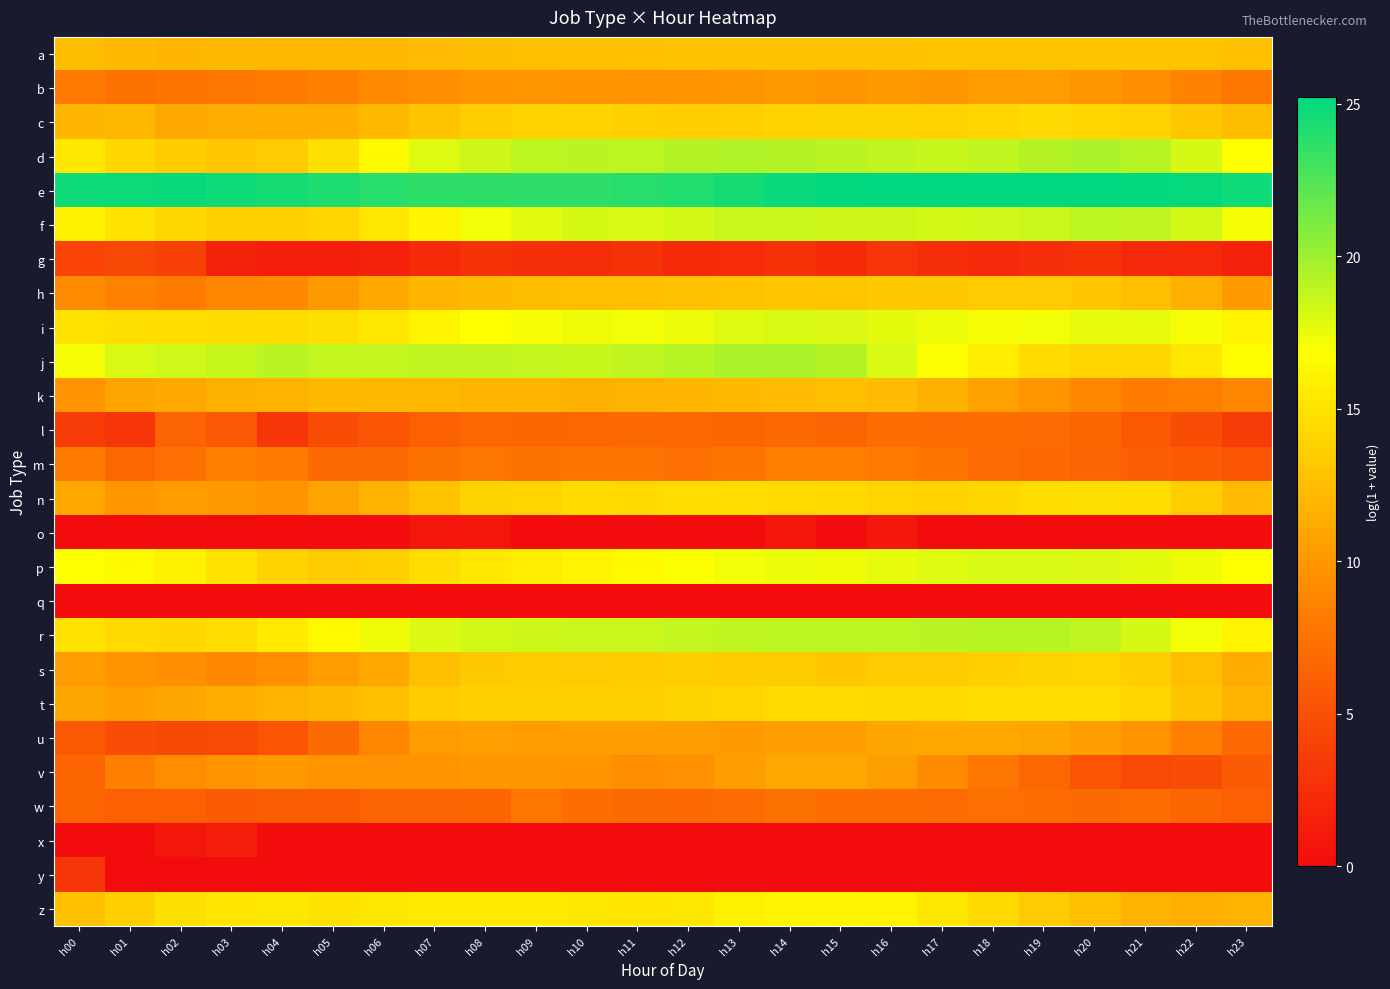

Reading left to right, list all the values displayed in this chart.

a: h00=12.5	h01=12.2	h02=12.1	h03=12.2	h04=12.2	h05=12.2	h06=12.3	h07=12.4	h08=12.5	h09=12.5	h10=12.6	h11=12.7	h12=12.8	h13=12.8	h14=12.7	h15=12.7	h16=12.8	h17=12.8	h18=12.9	h19=13.0	h20=13.0	h21=13.0	h22=12.8	h23=12.7
b: h00=8.1	h01=7.4	h02=7.6	h03=7.7	h04=8.3	h05=8.4	h06=9.2	h07=9.5	h08=9.8	h09=9.9	h10=9.7	h11=9.8	h12=9.7	h13=9.9	h14=10.1	h15=9.9	h16=10.1	h17=10.0	h18=10.3	h19=10.3	h20=10.0	h21=9.4	h22=8.6	h23=7.9
c: h00=12.1	h01=12.2	h02=11.2	h03=11.4	h04=11.5	h05=11.5	h06=12.2	h07=12.9	h08=13.6	h09=13.8	h10=13.9	h11=13.7	h12=13.6	h13=13.7	h14=13.9	h15=13.9	h16=14.0	h17=13.9	h18=14.1	h19=14.3	h20=14.2	h21=13.9	h22=13.2	h23=12.5
d: h00=15.2	h01=14.1	h02=13.4	h03=13.0	h04=13.3	h05=14.8	h06=16.4	h07=17.9	h08=18.5	h09=18.9	h10=19.0	h11=19.0	h12=19.2	h13=19.4	h14=19.3	h15=19.1	h16=18.8	h17=18.7	h18=18.9	h19=19.3	h20=19.6	h21=19.2	h22=18.2	h23=16.8
e: h00=24.7	h01=24.8	h02=24.8	h03=24.7	h04=24.5	h05=24.1	h06=23.9	h07=23.7	h08=23.7	h09=23.7	h10=23.7	h11=23.9	h12=24.1	h13=24.5	h14=24.9	h15=25.1	h16=25.2	h17=25.2	h18=25.2	h19=25.2	h20=25.2	h21=25.1	h22=24.9	h23=24.7
f: h00=15.9	h01=15.1	h02=14.2	h03=13.8	h04=13.7	h05=14.1	h06=15.2	h07=16.3	h08=17.2	h09=17.8	h10=18.2	h11=18.1	h12=18.3	h13=18.5	h14=18.6	h15=18.5	h16=18.5	h17=18.3	h18=18.3	h19=18.6	h20=19.0	h21=18.8	h22=18.3	h23=17.1
g: h00=4.0	h01=4.4	h02=3.9	h03=1.6	h04=1.4	h05=1.4	h06=1.6	h07=2.2	h08=2.8	h09=2.5	h10=2.4	h11=2.9	h12=2.2	h13=2.3	h14=2.8	h15=2.2	h16=3.1	h17=2.4	h18=2.1	h19=2.5	h20=2.8	h21=2.1	h22=2.1	h23=1.6
h: h00=9.2	h01=8.5	h02=8.2	h03=8.9	h04=9.0	h05=10.1	h06=11.2	h07=12.0	h08=12.3	h09=12.5	h10=12.6	h11=12.6	h12=12.7	h13=12.9	h14=13.1	h15=13.1	h16=13.2	h17=13.2	h18=13.3	h19=13.3	h20=13.2	h21=12.5	h22=11.5	h23=10.2
i: h00=15.0	h01=14.7	h02=14.6	h03=14.5	h04=14.5	h05=14.8	h06=15.2	h07=16.1	h08=16.8	h09=17.1	h10=17.3	h11=17.2	h12=17.4	h13=17.8	h14=18.1	h15=18.0	h16=17.7	h17=17.4	h18=17.1	h19=17.2	h20=17.6	h21=17.6	h22=17.1	h23=16.1
j: h00=17.1	h01=18.1	h02=18.4	h03=18.7	h04=19.1	h05=18.8	h06=18.8	h07=18.8	h08=18.9	h09=18.8	h10=18.7	h11=18.9	h12=19.1	h13=19.6	h14=19.6	h15=19.2	h16=18.1	h17=16.9	h18=15.6	h19=14.5	h20=14.1	h21=14.2	h22=15.3	h23=16.6
k: h00=9.8	h01=10.8	h02=11.2	h03=11.7	h04=11.9	h05=12.2	h06=12.2	h07=12.2	h08=12.0	h09=12.0	h10=11.6	h11=11.8	h12=12.1	h13=12.3	h14=12.4	h15=12.6	h16=12.4	h17=11.7	h18=10.7	h19=9.9	h20=9.0	h21=8.2	h22=8.3	h23=8.9
l: h00=3.5	h01=3.1	h02=6.3	h03=5.6	h04=3.1	h05=4.7	h06=5.4	h07=6.2	h08=6.7	h09=6.6	h10=6.7	h11=6.9	h12=6.9	h13=6.6	h14=6.8	h15=6.4	h16=7.2	h17=7.1	h18=7.2	h19=7.0	h20=6.6	h21=5.7	h22=4.7	h23=3.6
m: h00=8.2	h01=6.7	h02=7.3	h03=8.4	h04=8.0	h05=7.0	h06=6.9	h07=7.4	h08=7.8	h09=7.4	h10=7.5	h11=7.5	h12=7.4	h13=7.7	h14=8.3	h15=8.4	h16=8.1	h17=7.6	h18=7.1	h19=6.7	h20=6.4	h21=6.0	h22=5.8	h23=5.3
n: h00=11.2	h01=9.9	h02=10.3	h03=10.2	h04=9.7	h05=10.8	h06=11.8	h07=12.9	h08=14.0	h09=14.1	h10=14.5	h11=14.3	h12=14.6	h13=14.6	h14=14.5	h15=14.3	h16=14.0	h17=13.9	h18=14.3	h19=14.6	h20=14.8	h21=14.6	h22=13.5	h23=12.4
o: h00=0.0	h01=0.0	h02=0.0	h03=0.0	h04=0.0	h05=0.0	h06=0.0	h07=0.7	h08=0.7	h09=0.0	h10=0.0	h11=0.0	h12=0.0	h13=0.0	h14=0.7	h15=0.0	h16=0.7	h17=0.0	h18=0.0	h19=0.0	h20=0.0	h21=0.0	h22=0.0	h23=0.0
p: h00=16.8	h01=16.4	h02=15.8	h03=14.9	h04=13.9	h05=13.3	h06=13.7	h07=14.6	h08=15.2	h09=15.6	h10=16.0	h11=16.5	h12=16.9	h13=17.2	h14=17.4	h15=17.3	h16=17.6	h17=17.9	h18=18.1	h19=18.1	h20=18.0	h21=17.7	h22=17.3	h23=16.8
q: h00=0.0	h01=0.0	h02=0.0	h03=0.0	h04=0.0	h05=0.0	h06=0.0	h07=0.0	h08=0.0	h09=0.0	h10=0.0	h11=0.0	h12=0.0	h13=0.0	h14=0.0	h15=0.0	h16=0.0	h17=0.0	h18=0.0	h19=0.0	h20=0.0	h21=0.0	h22=0.0	h23=0.0
r: h00=15.0	h01=14.3	h02=14.2	h03=14.6	h04=15.4	h05=16.4	h06=17.3	h07=18.0	h08=18.3	h09=18.5	h10=18.6	h11=18.6	h12=18.8	h13=18.8	h14=19.0	h15=19.0	h16=19.0	h17=19.1	h18=19.2	h19=19.2	h20=18.9	h21=18.2	h22=17.2	h23=16.0
s: h00=10.4	h01=9.7	h02=9.4	h03=9.0	h04=9.4	h05=10.3	h06=11.2	h07=12.5	h08=13.3	h09=13.5	h10=13.4	h11=13.4	h12=13.5	h13=13.5	h14=13.5	h15=13.2	h16=13.4	h17=13.4	h18=13.6	h19=13.9	h20=14.0	h21=13.5	h22=12.5	h23=11.3
t: h00=11.0	h01=10.6	h02=10.9	h03=11.5	h04=11.9	h05=12.3	h06=12.6	h07=13.4	h08=13.7	h09=13.8	h10=13.6	h11=13.7	h12=13.9	h13=14.2	h14=14.6	h15=14.4	h16=14.3	h17=14.3	h18=14.6	h19=14.6	h20=14.6	h21=14.1	h22=12.9	h23=12.0
u: h00=5.7	h01=4.7	h02=4.4	h03=4.5	h04=5.3	h05=7.0	h06=8.9	h07=10.3	h08=10.6	h09=10.4	h10=10.5	h11=10.4	h12=10.5	h13=10.2	h14=10.5	h15=10.5	h16=11.0	h17=11.1	h18=11.2	h19=10.9	h20=10.5	h21=9.7	h22=8.5	h23=6.8
v: h00=6.6	h01=8.4	h02=9.3	h03=9.8	h04=10.1	h05=9.7	h06=9.8	h07=9.7	h08=10.0	h09=9.9	h10=9.8	h11=9.3	h12=9.5	h13=10.5	h14=11.2	h15=11.1	h16=10.5	h17=9.2	h18=7.8	h19=6.6	h20=5.3	h21=4.5	h22=4.8	h23=5.7
w: h00=6.5	h01=6.3	h02=6.2	h03=5.8	h04=5.9	h05=5.9	h06=6.3	h07=6.4	h08=6.6	h09=7.8	h10=7.2	h11=7.0	h12=6.9	h13=7.0	h14=7.4	h15=7.1	h16=7.2	h17=7.1	h18=7.3	h19=7.1	h20=6.9	h21=7.1	h22=6.6	h23=6.3
x: h00=0.0	h01=0.0	h02=0.7	h03=1.4	h04=0.0	h05=0.0	h06=0.0	h07=0.0	h08=0.0	h09=0.0	h10=0.0	h11=0.0	h12=0.0	h13=0.0	h14=0.0	h15=0.0	h16=0.0	h17=0.0	h18=0.0	h19=0.0	h20=0.0	h21=0.0	h22=0.0	h23=0.0
y: h00=3.1	h01=0.0	h02=0.0	h03=0.0	h04=0.0	h05=0.0	h06=0.0	h07=0.0	h08=0.0	h09=0.0	h10=0.0	h11=0.0	h12=0.0	h13=0.0	h14=0.0	h15=0.0	h16=0.0	h17=0.0	h18=0.0	h19=0.0	h20=0.0	h21=0.0	h22=0.0	h23=0.0
z: h00=12.7	h01=13.8	h02=14.7	h03=15.1	h04=15.3	h05=15.0	h06=15.3	h07=15.4	h08=15.4	h09=15.4	h10=15.2	h11=15.1	h12=15.3	h13=15.8	h14=16.1	h15=16.2	h16=16.0	h17=15.3	h18=14.3	h19=13.3	h20=12.6	h21=11.9	h22=11.6	h23=11.8